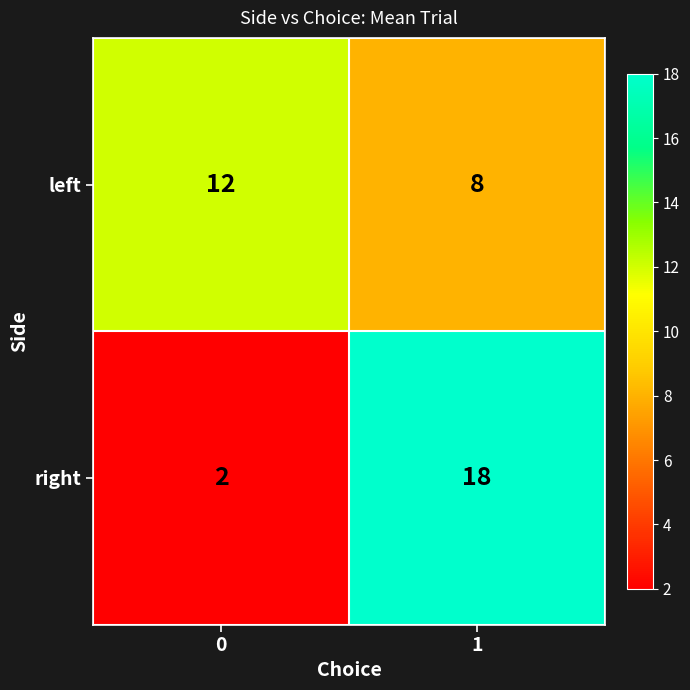

At which category is the sum across all series the highest?

1